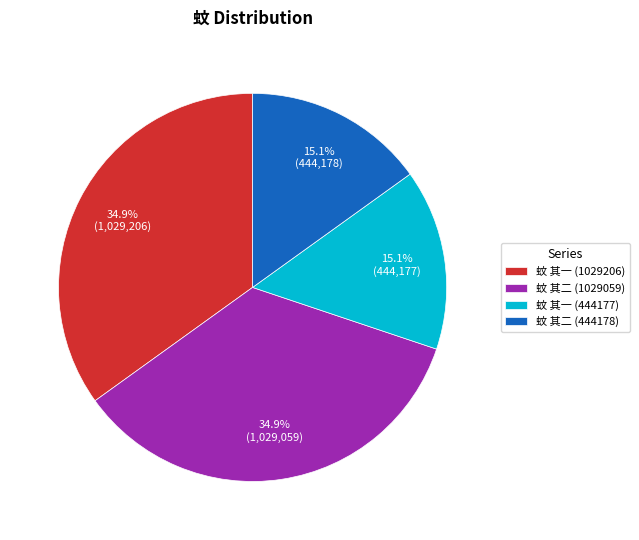

True or false: 蚊 其一 (1029206) accounts for 29% of the total.

False